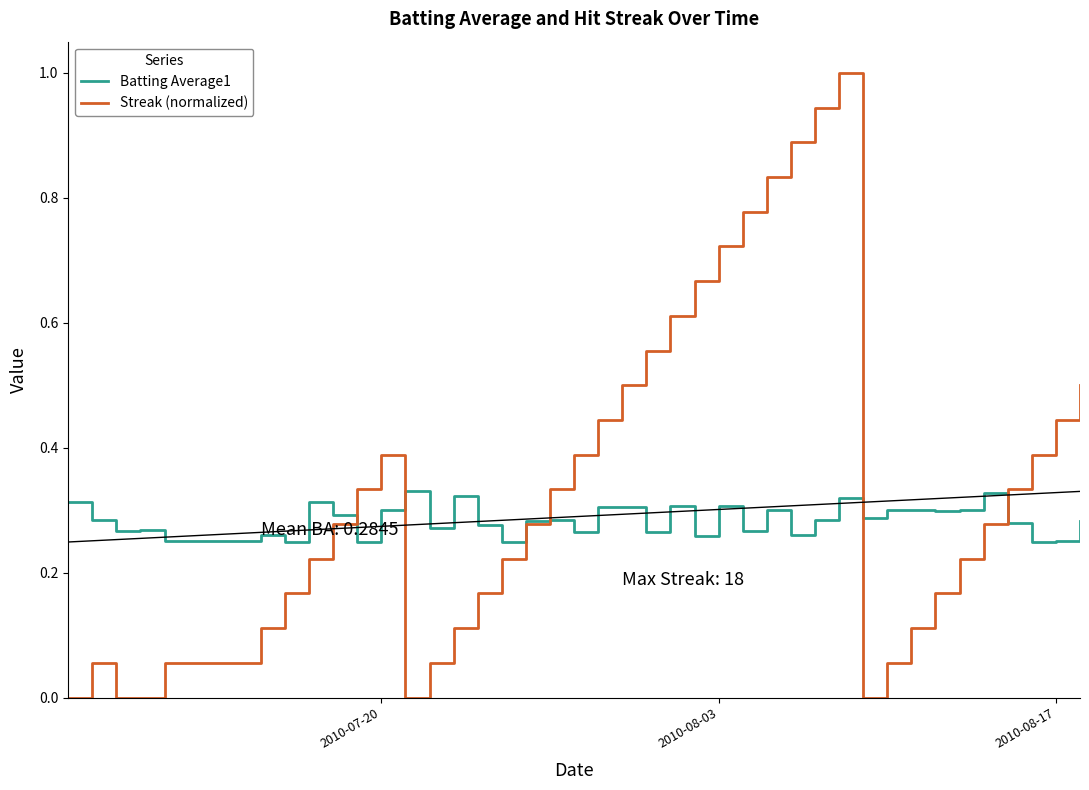

What is the greatest value displayed?

1.0